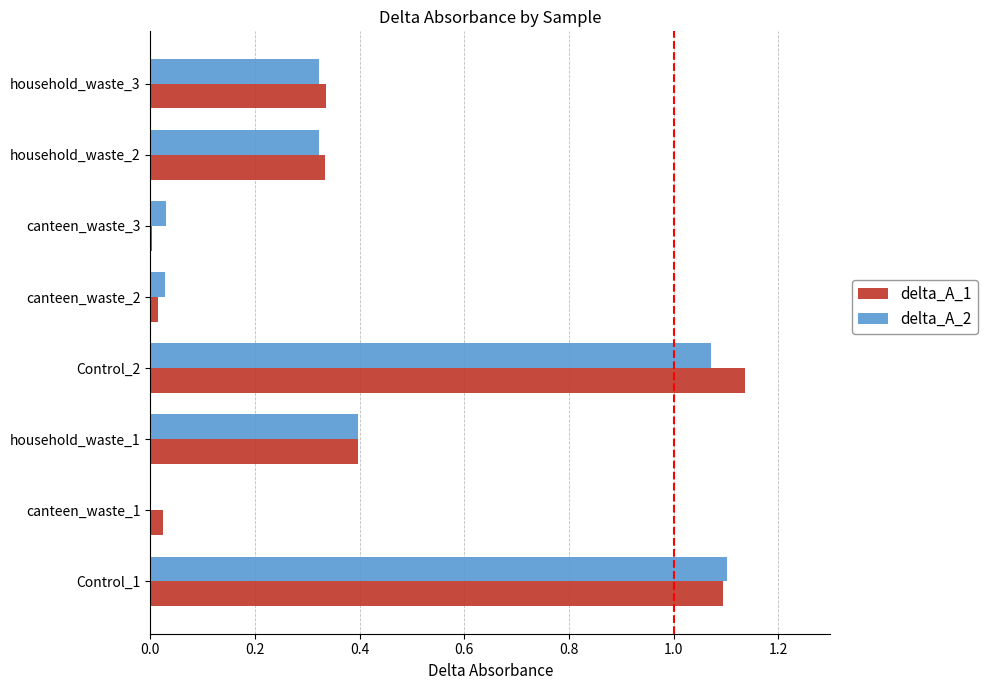

Is it true that delta_A_1 equals 0.0 at canteen_waste_1?

True